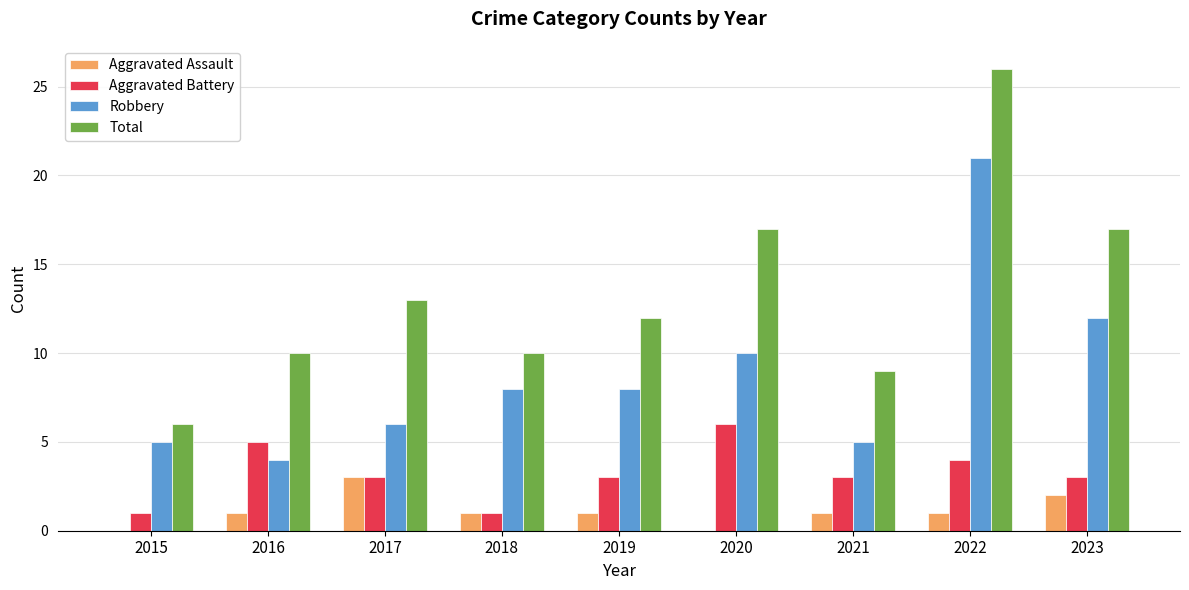

Reading right to left, list all the values displayed in this chart.

Aggravated Assault: 2023=2	2022=1	2021=1	2020=0	2019=1	2018=1	2017=3	2016=1	2015=0
Aggravated Battery: 2023=3	2022=4	2021=3	2020=6	2019=3	2018=1	2017=3	2016=5	2015=1
Robbery: 2023=12	2022=21	2021=5	2020=10	2019=8	2018=8	2017=6	2016=4	2015=5
Total: 2023=17	2022=26	2021=9	2020=17	2019=12	2018=10	2017=13	2016=10	2015=6